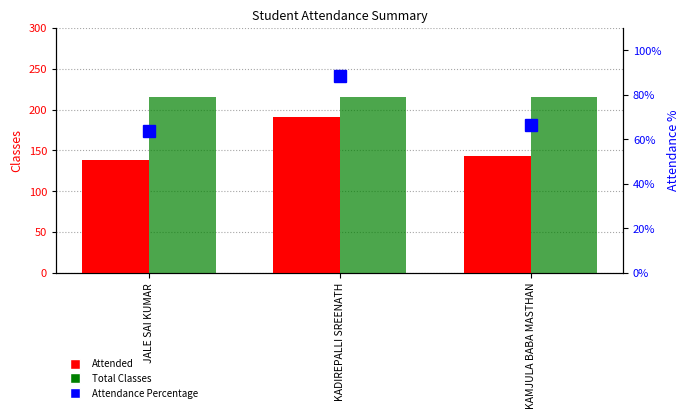

Rank the series by their maximum value, from lowest to highest.

Attendance Percentage, Attended, Total Classes